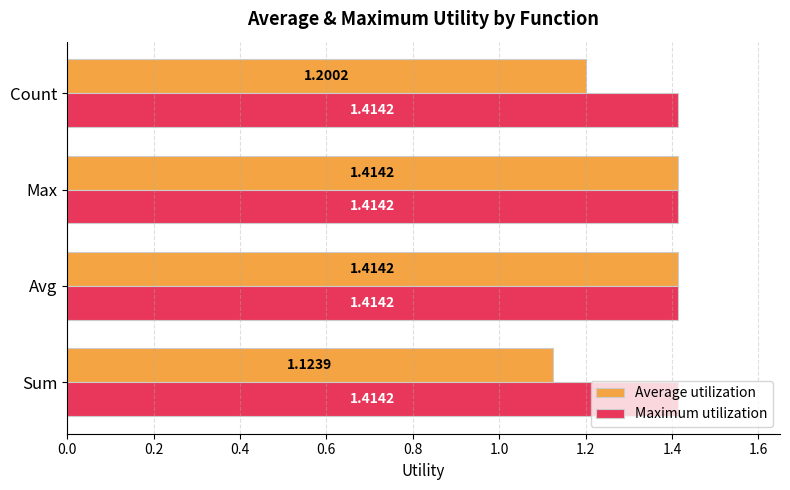

What is the sum of the Average utilization values at Max and Count?

2.6